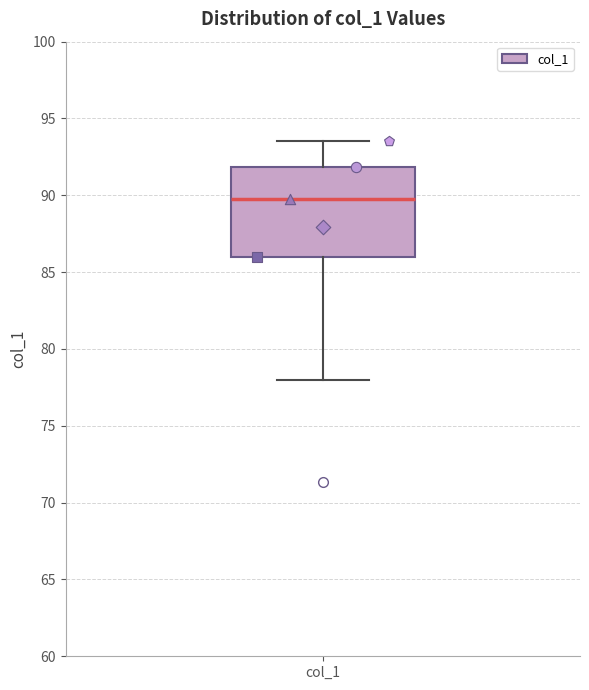

Transcribe this box plot: give where the median line is, the range the box spans, and where the two whiskers end, as read against the y-axis. The values are not printed on the chart, so give them approximately, as read against the axis.

median 90.0, box 86.0 to 92.0, whiskers 78.0 to 93.5